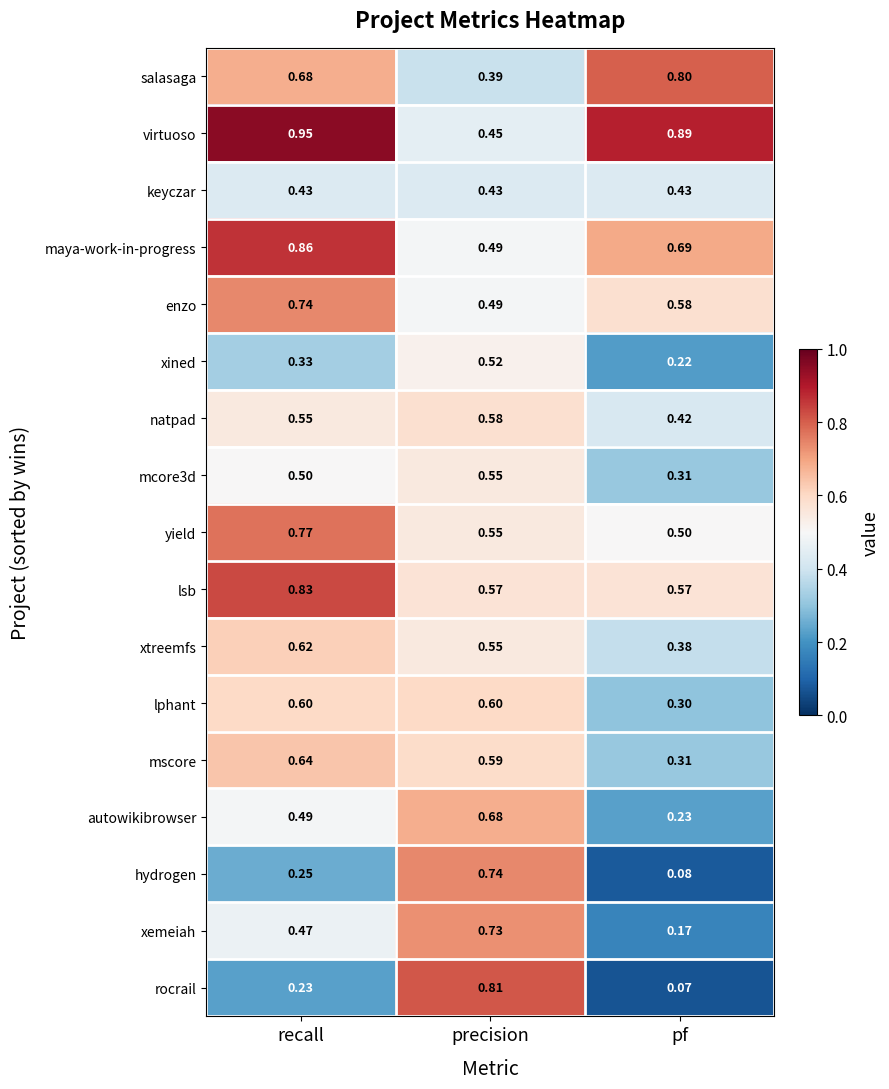

Which series has the widest spread of values?

rocrail